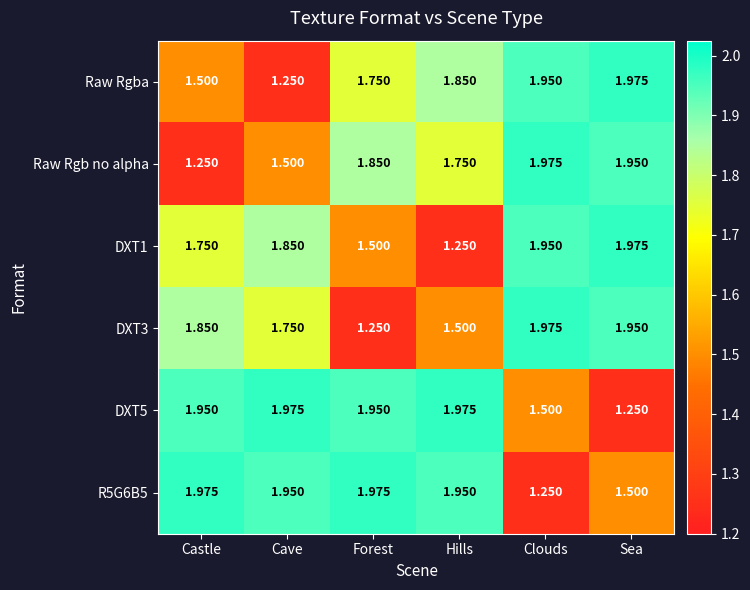

Is the value of Raw Rgb no alpha at Castle greater than the value of Raw Rgba at Forest?

No